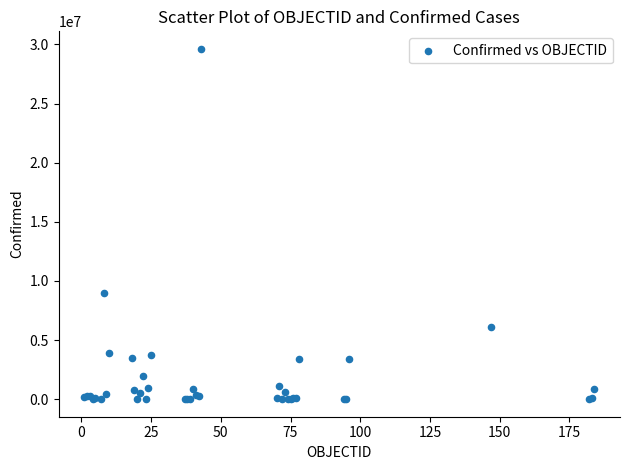

What Y value in the scatter plot is closest to 14815852?

9006526